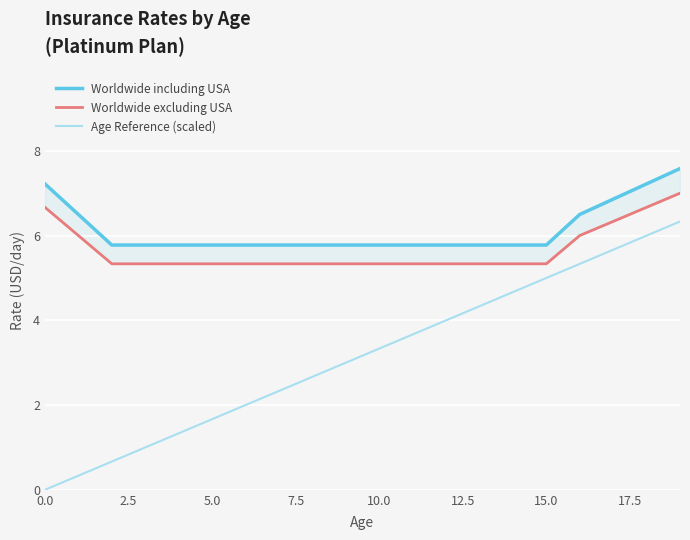

Is this an area chart (filled region under the line)?

No